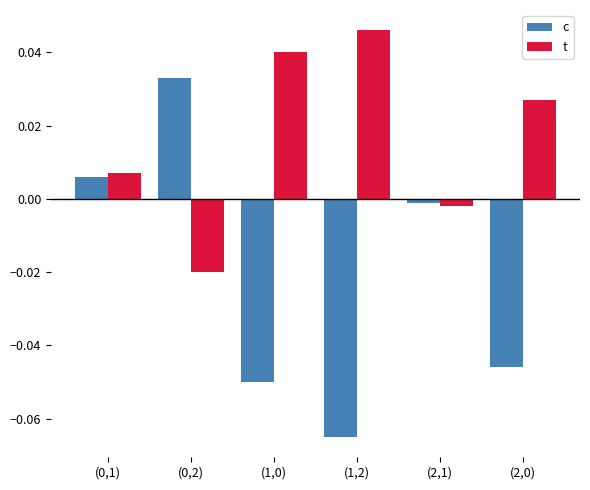

Where is c nearest to the value 0?

(2,1)